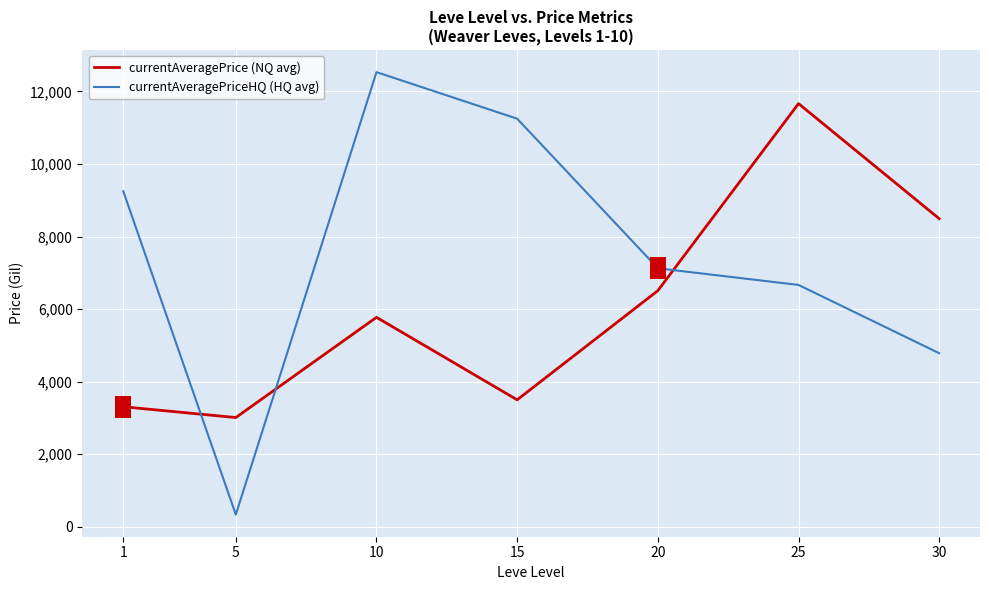

What is the difference between the second highest and minimum values in the currentAveragePrice (NQ avg) series?

5484